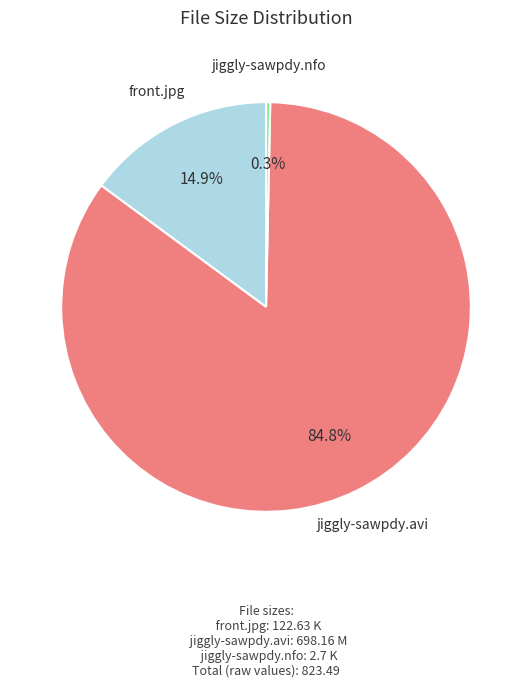

How many segments does this pie chart have?

3